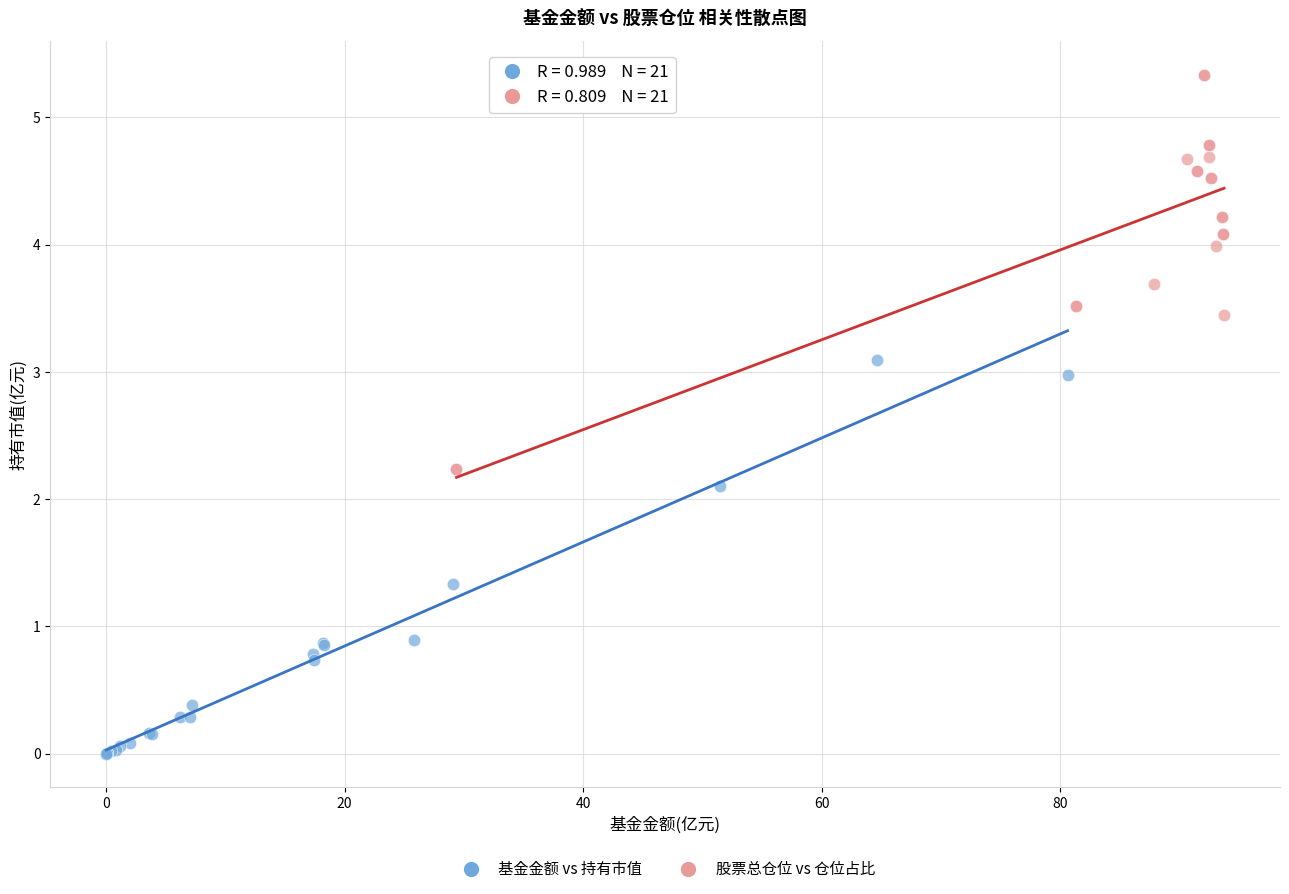

Which series reaches the maximum Y coordinate?

股票总仓位 vs 仓位占比